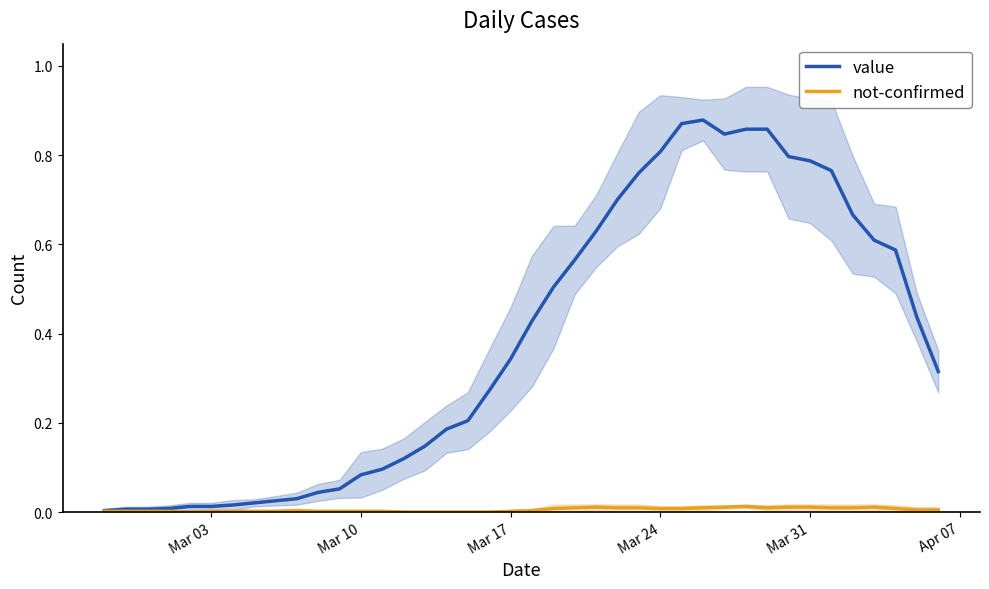

In value, how many points are lower than both neighbors (excluding endpoints)?

1